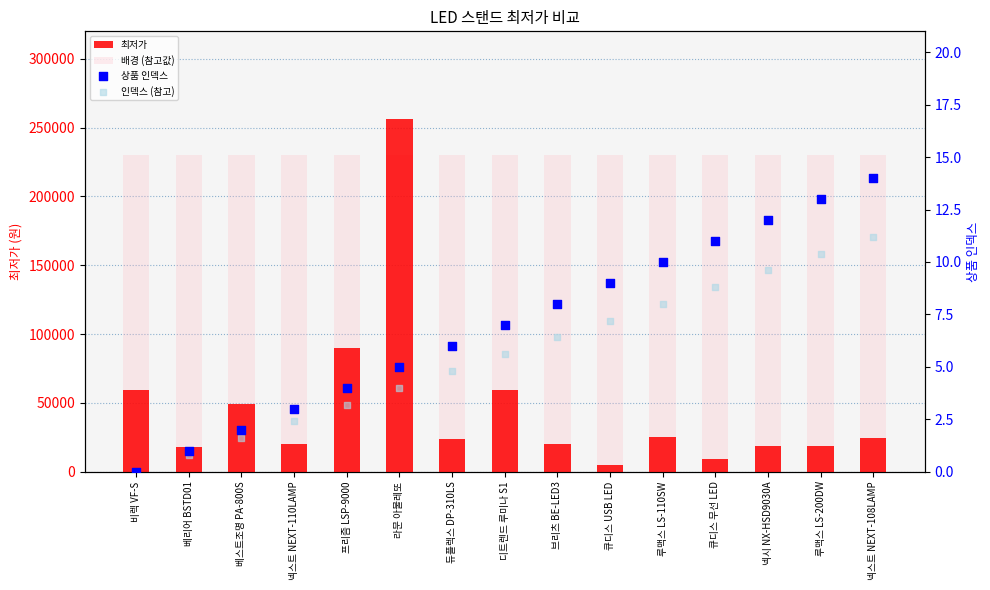

At how many categories does at least one series exceed 110287?

15